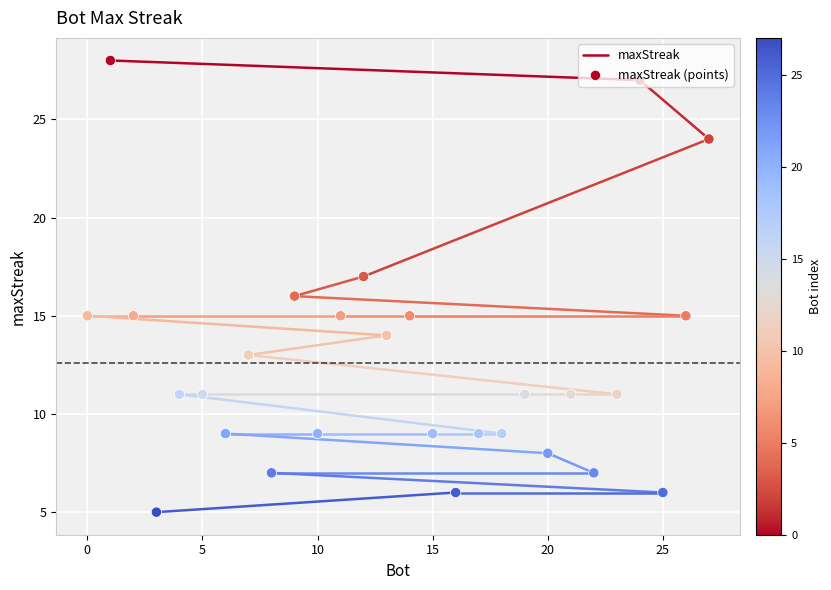

Which has a higher value, 11 or 3?

11